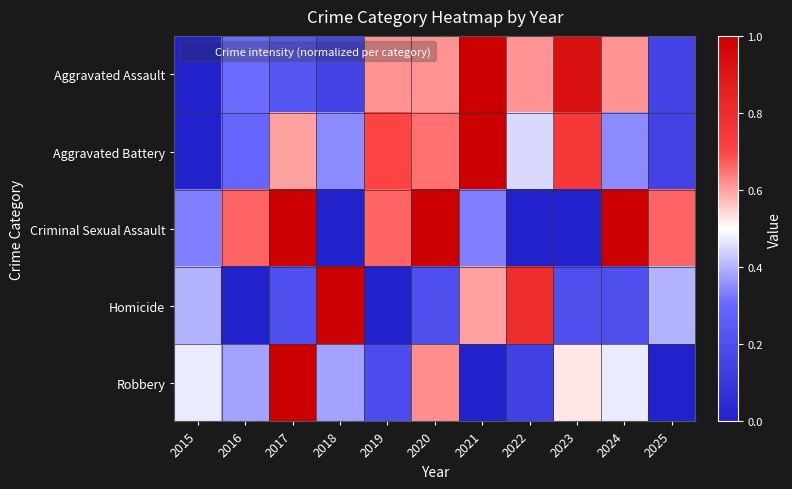

At which category does the chart reach its peak across all series?

2021